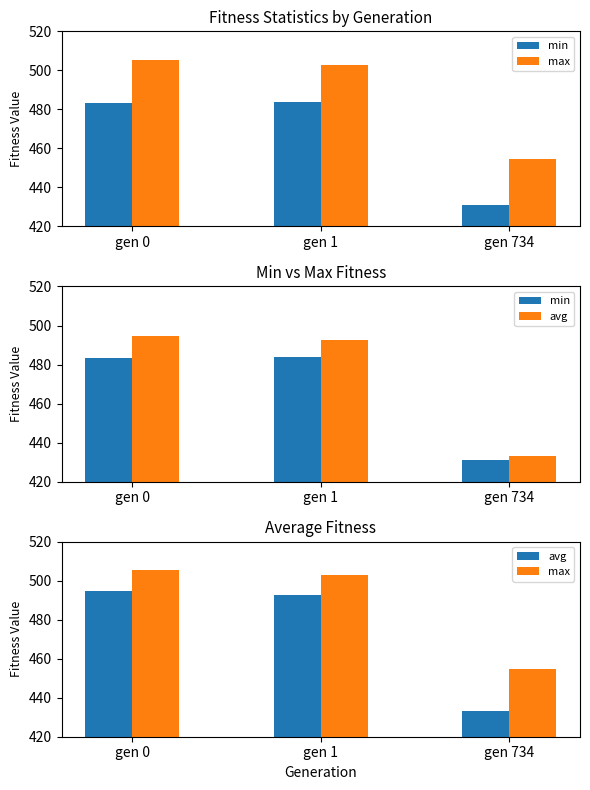

What is the value of the min bar at the 3rd from the left?

431.1